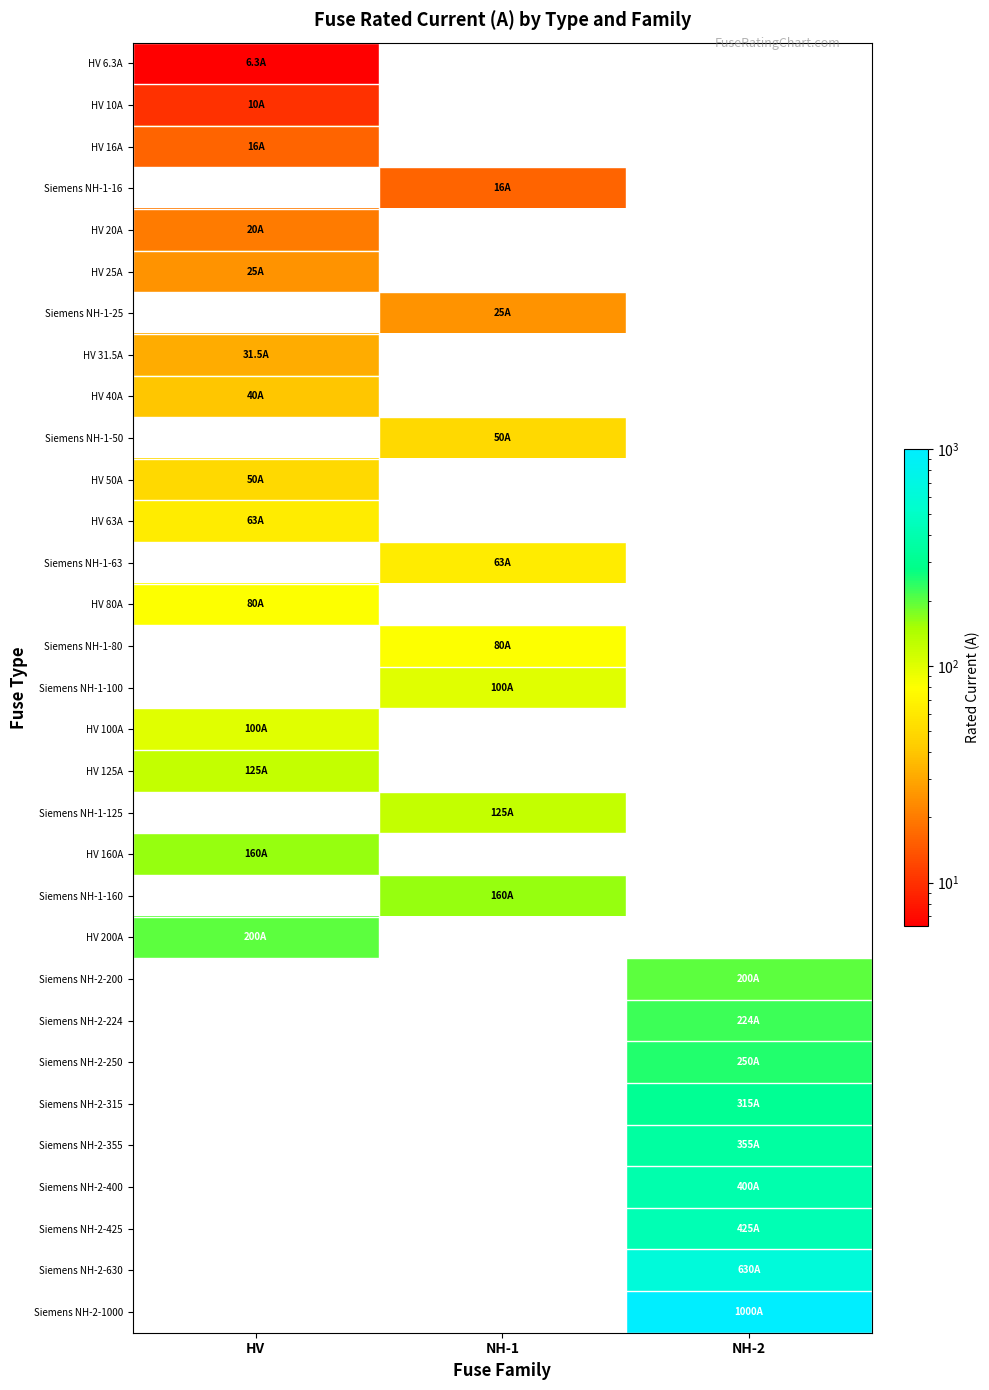

How many series are shown in this chart?

31